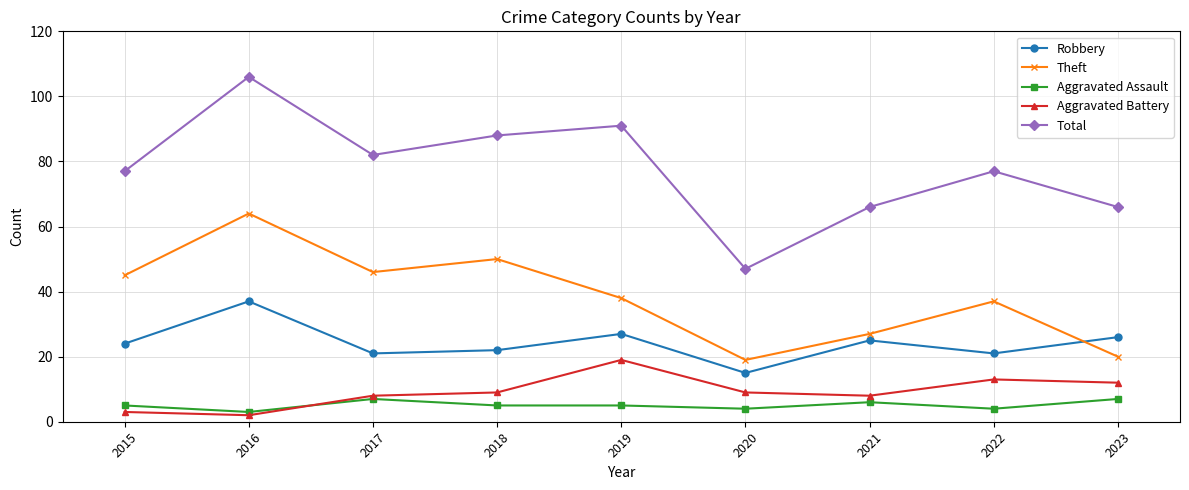

How many interior local peaks does the Aggravated Battery series have?

2